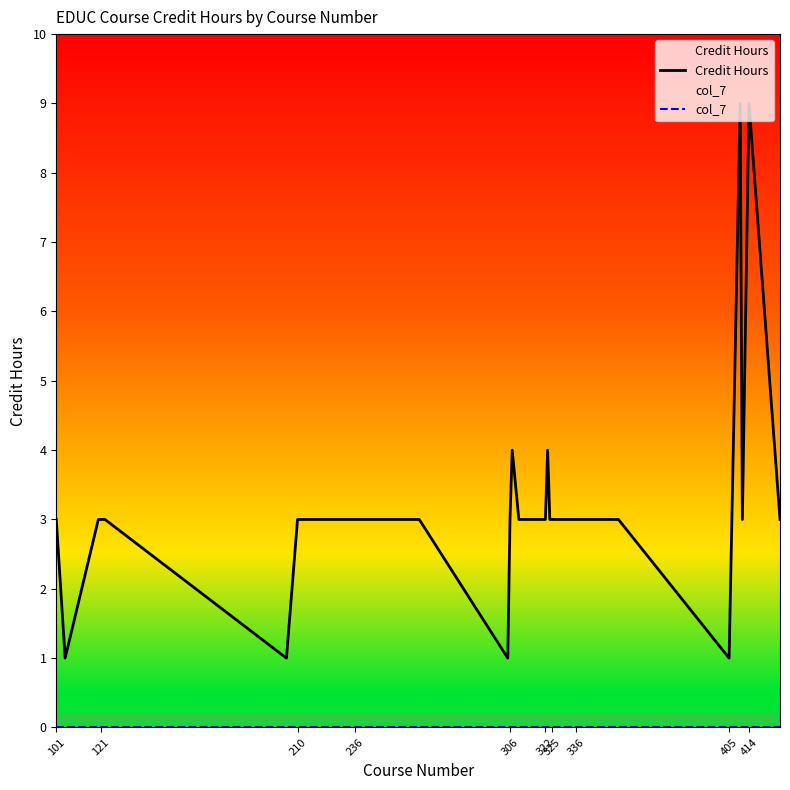

Does the chart have visible grid lines?

No